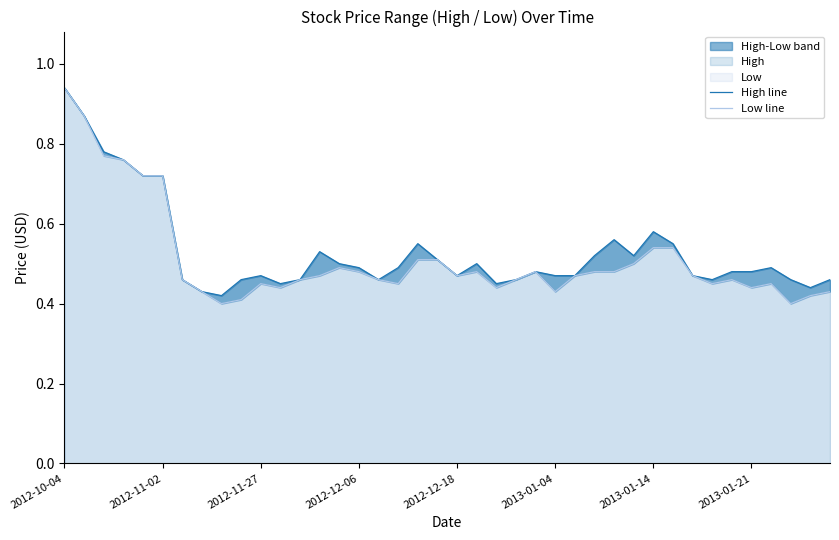

What is the sum of all Low line values?

20.5